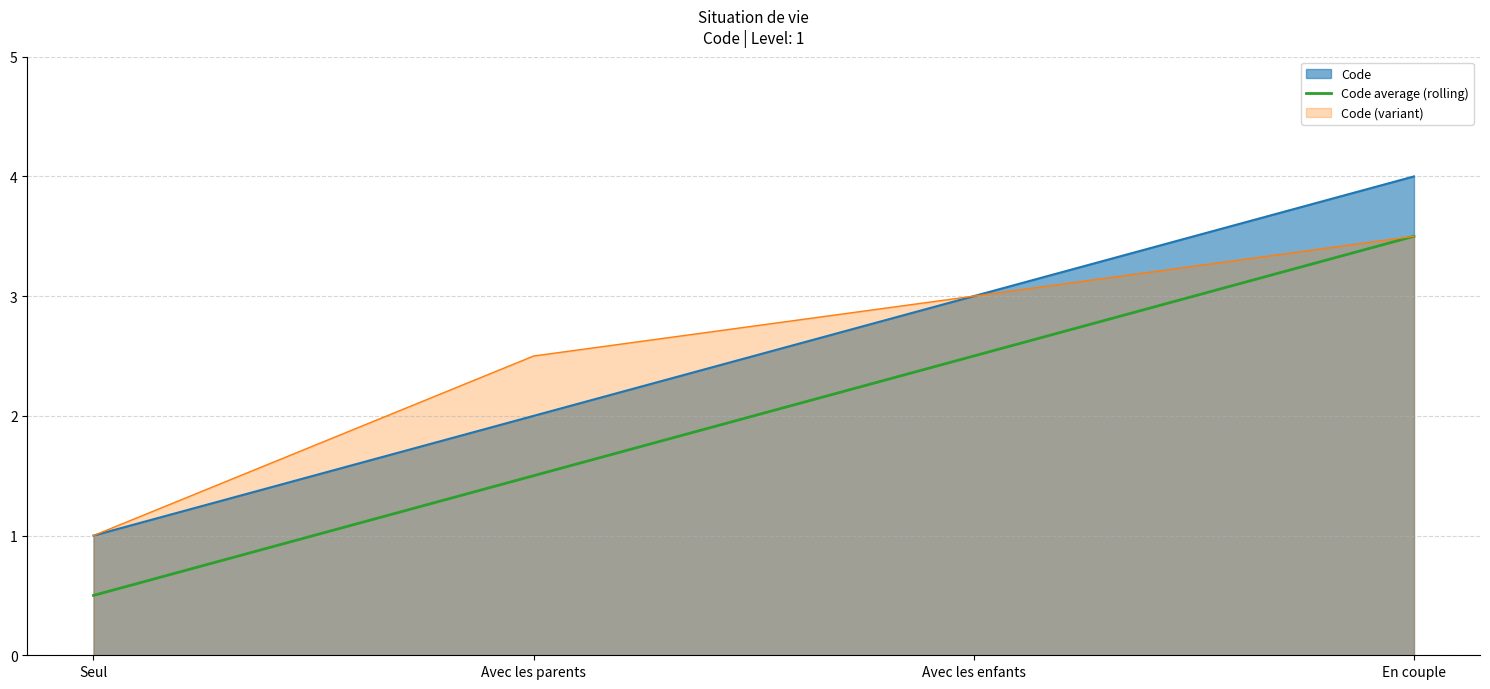

What is the difference between the highest and lowest values at En couple?

0.5